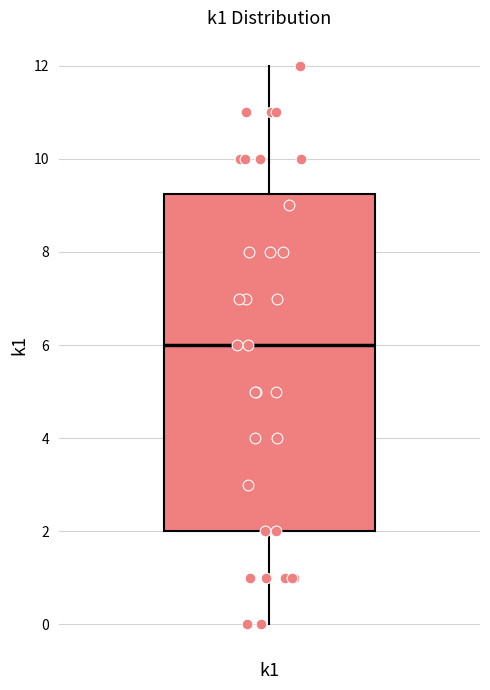

Where does the upper whisker of the box for k1 end on the y-axis? The values are not printed on the chart, so give them approximately, as read against the axis.

12.0